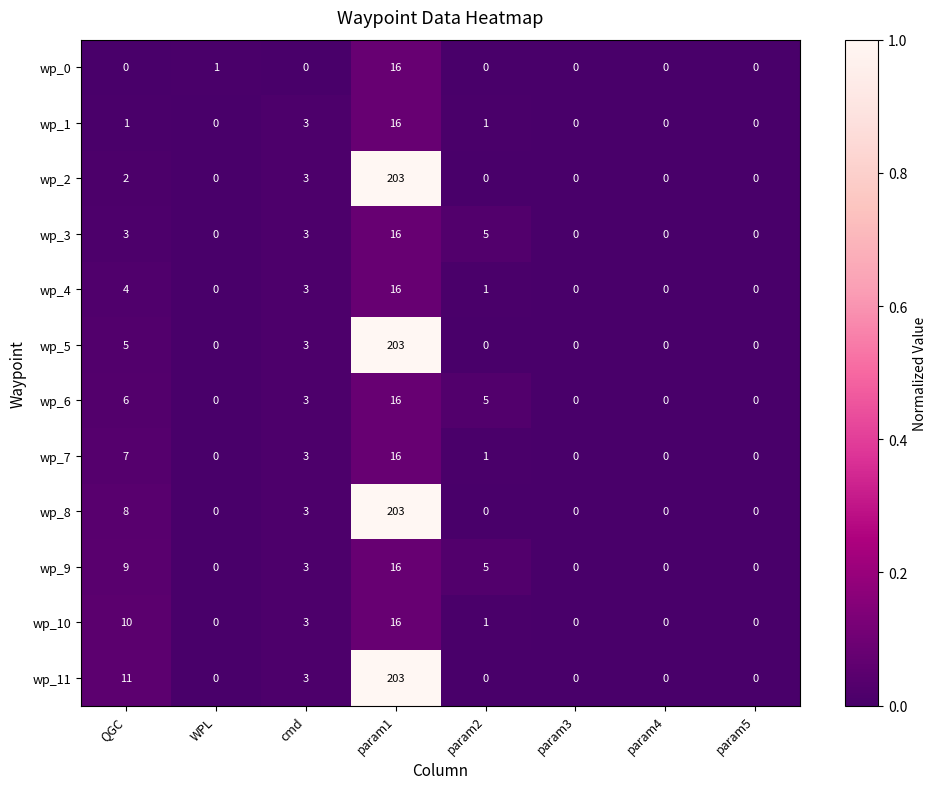

Rank the series at QGC from highest to lowest value.

wp_11, wp_10, wp_9, wp_8, wp_7, wp_6, wp_5, wp_4, wp_3, wp_2, wp_1, wp_0